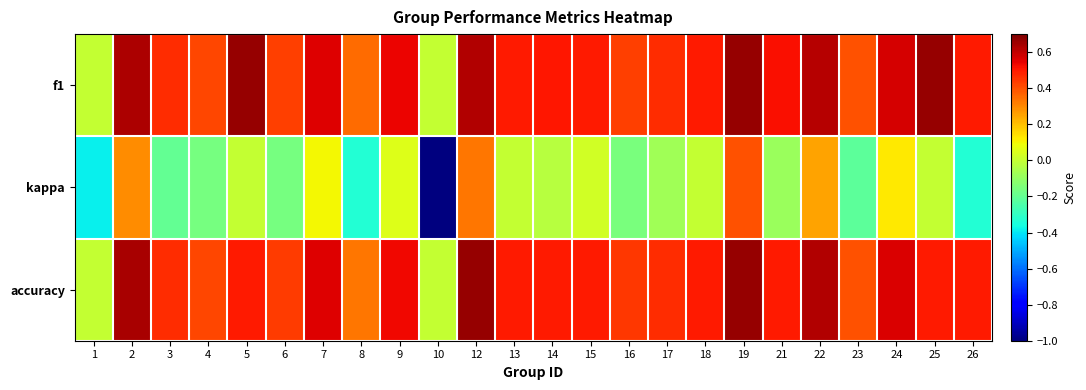

What is the smallest value displayed?

-1.0